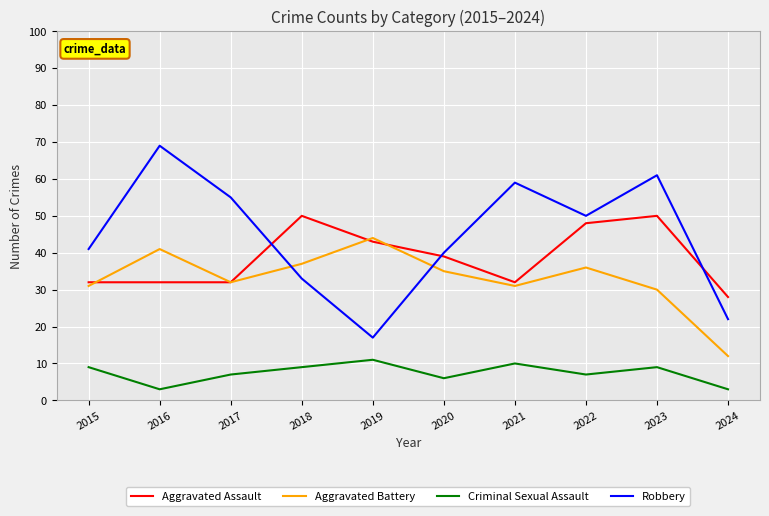

List the series in order of their peak value, lowest first.

Criminal Sexual Assault, Aggravated Battery, Aggravated Assault, Robbery